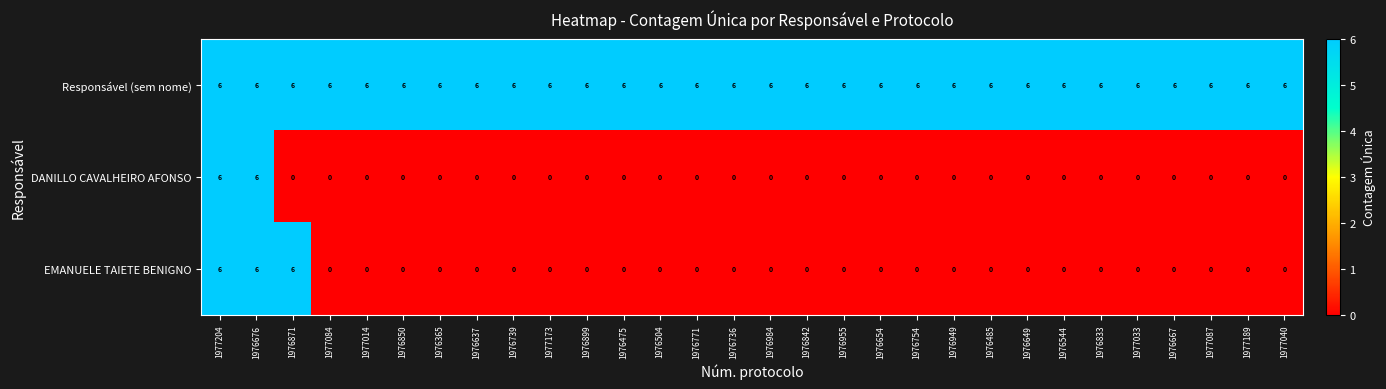

What is the spread (max minus min) of values at 1976504?

6